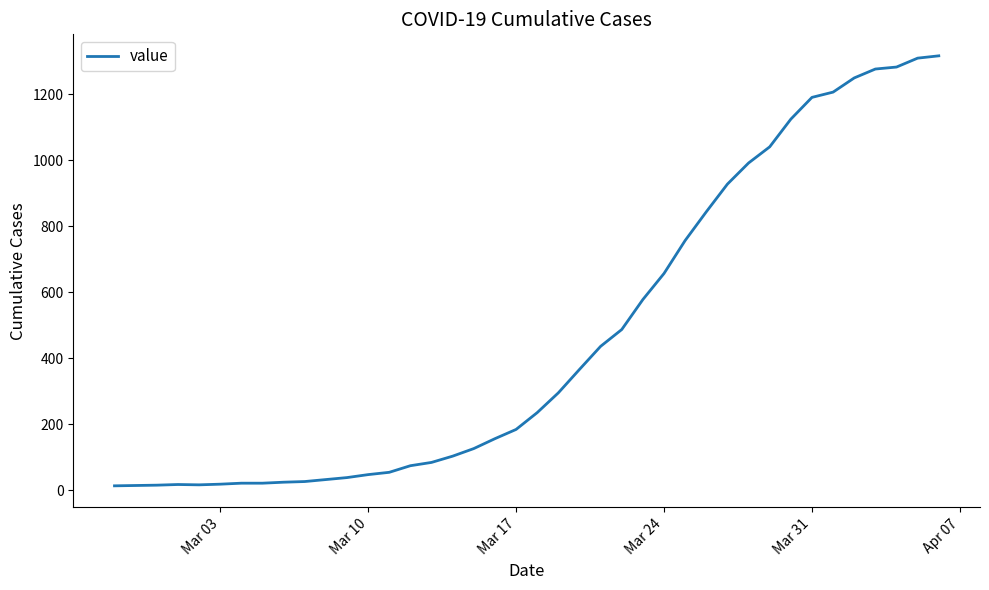

What is the maximum value shown in the chart?

1317